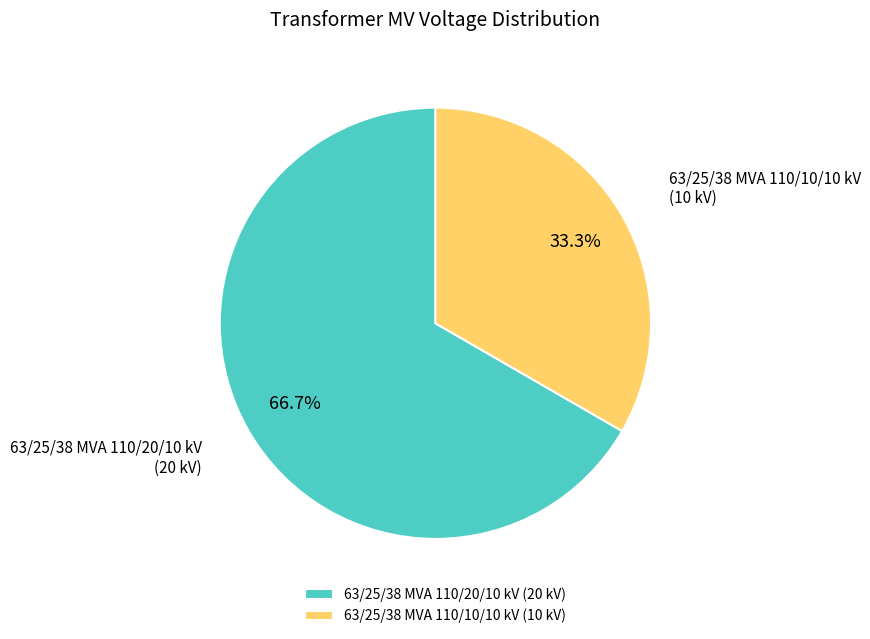

How many slices are in this pie chart?

2